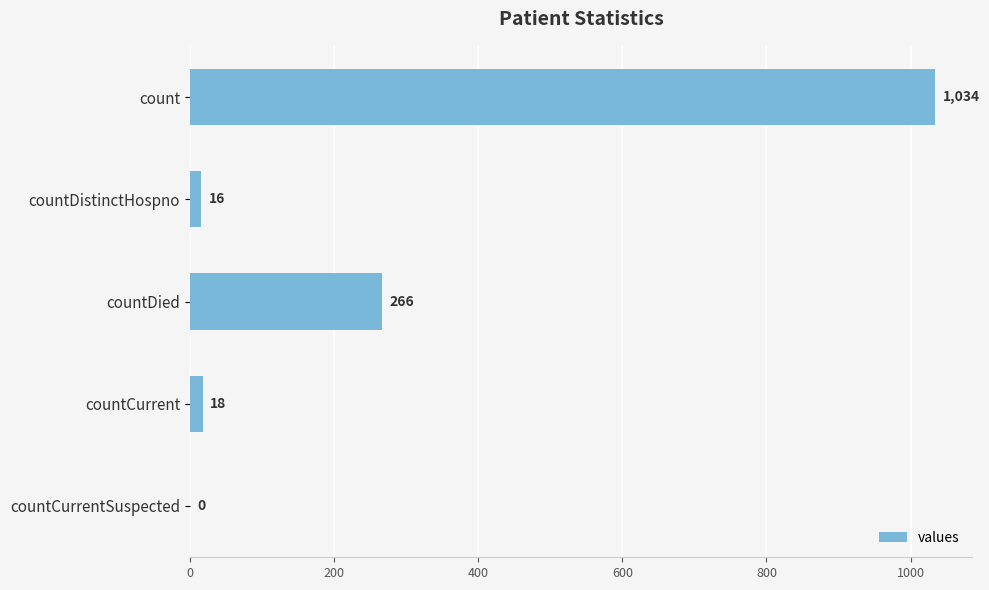

What is the maximum value shown in the chart?

1034